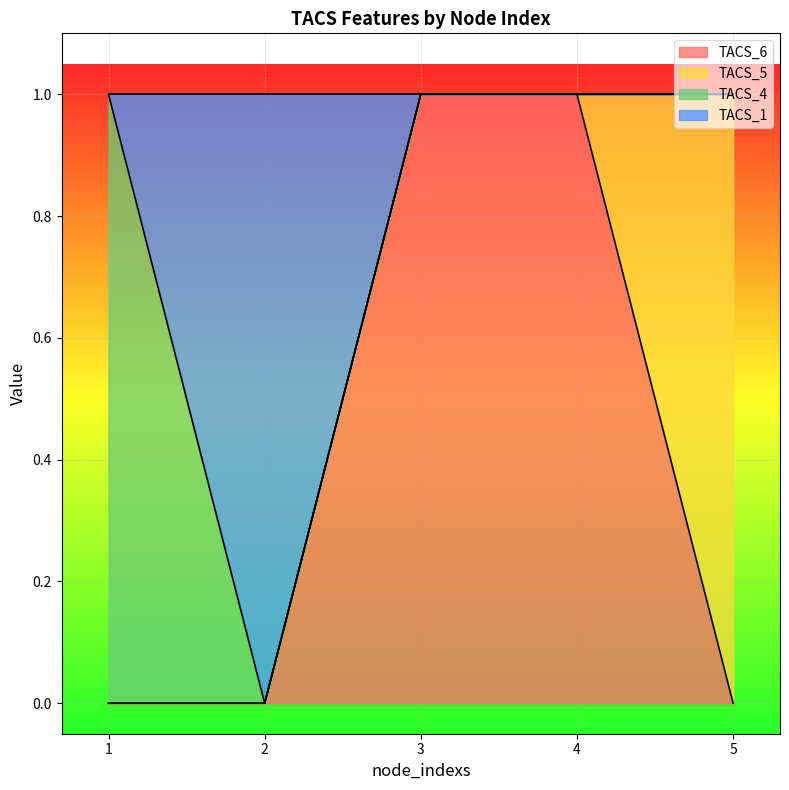

True or false: TACS_6 and TACS_1 cross at least once.

False